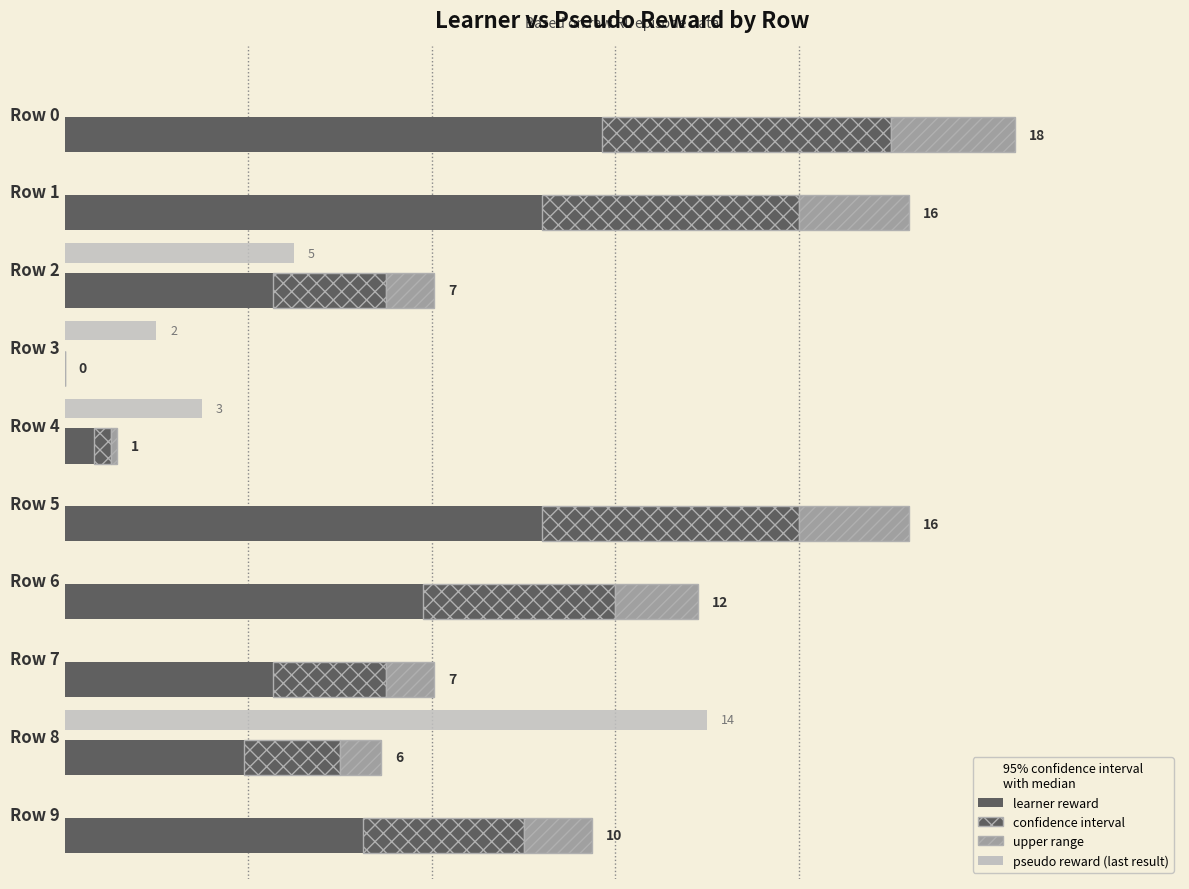

Which series has the widest spread of values?

learner reward